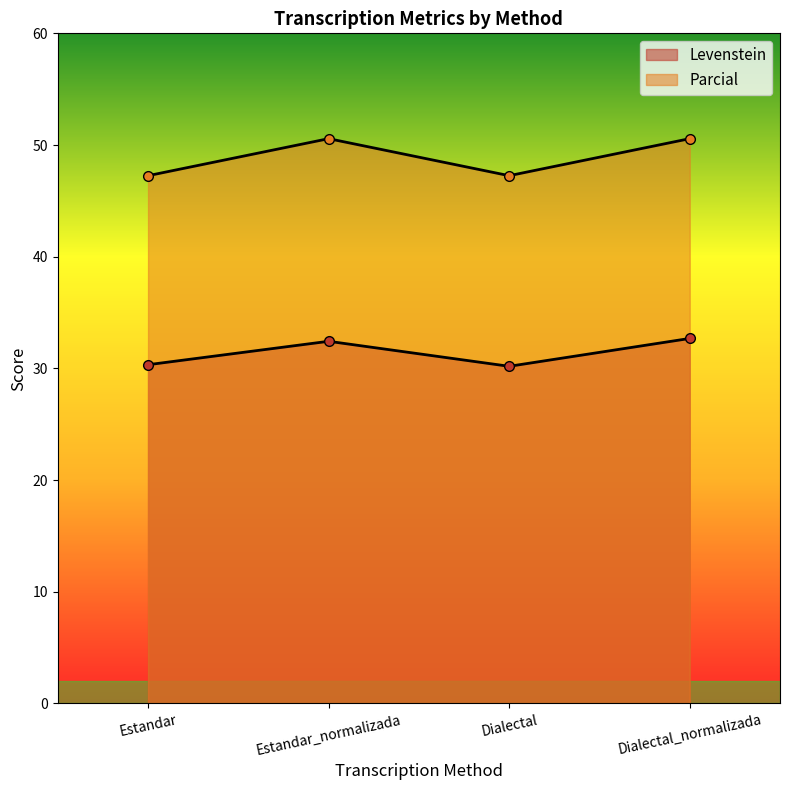

How many lines are shown in the chart?

2